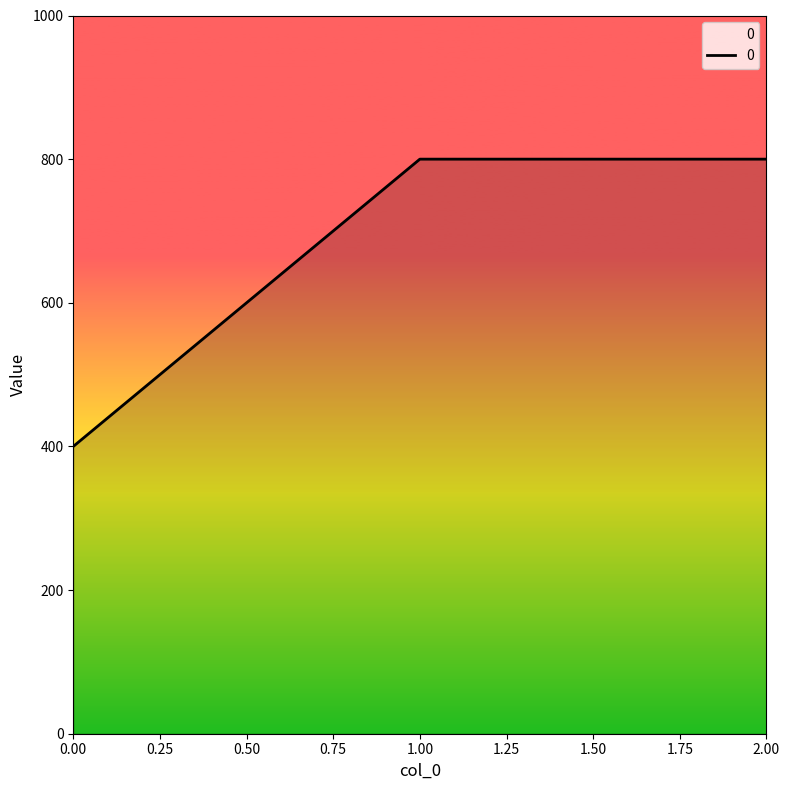

What is the greatest value displayed?

800